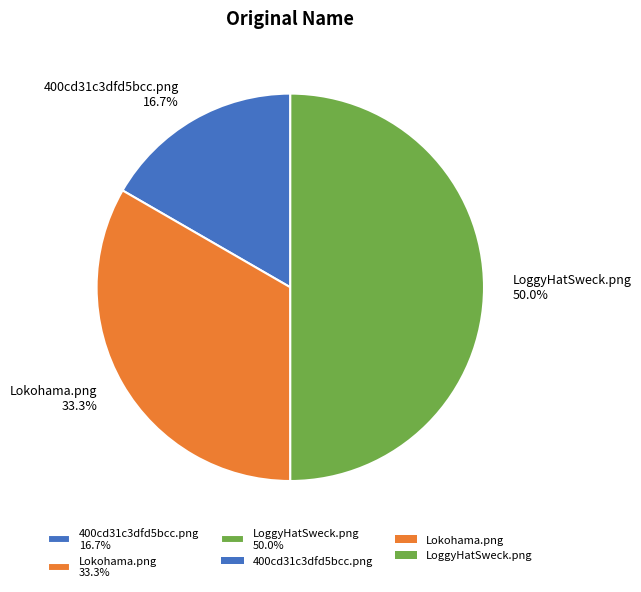

Does Lokohama.png account for over 50% of the chart?

No